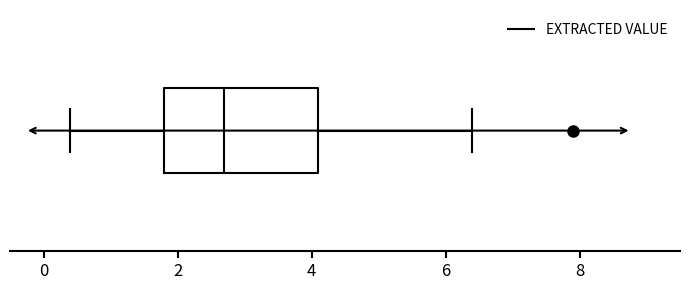

Transcribe this box plot: give where the median line is, the range the box spans, and where the two whiskers end, as read against the x-axis. The values are not printed on the chart, so give them approximately, as read against the axis.

median 2.8, box 1.8 to 4.2, whiskers 0.4 to 6.4